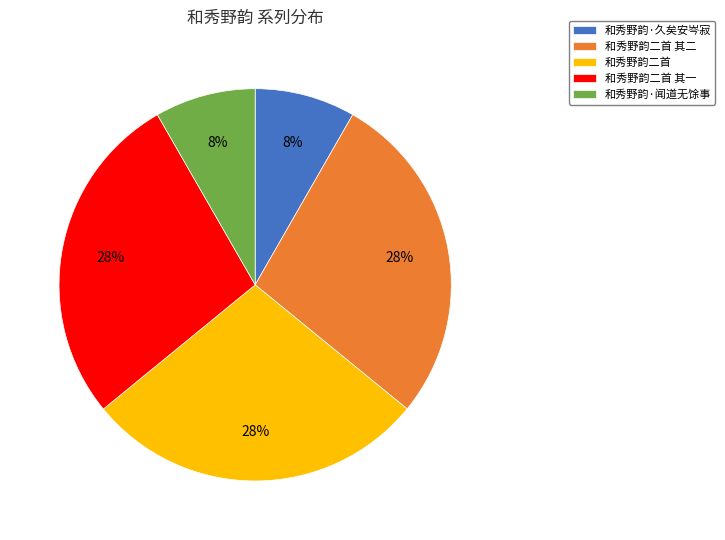

Which has a higher value, 和秀野韵·闻道无馀事 or 和秀野韵二首 其二?

和秀野韵二首 其二